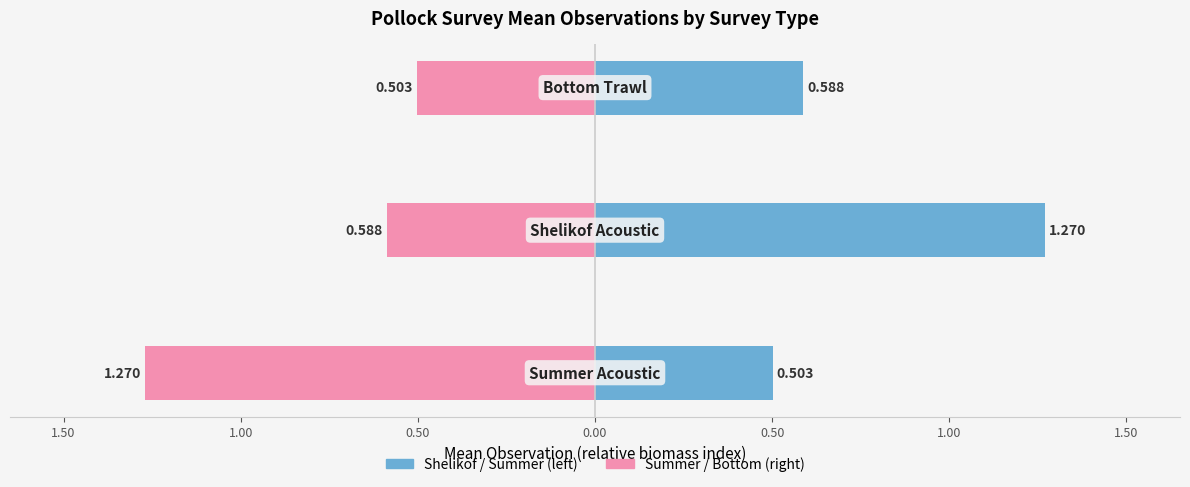

Which series has the widest spread of values?

Pollock_shelikof_acoustic / Summer